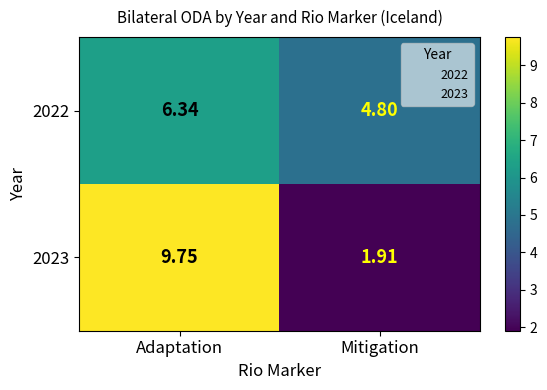

What is the total value across all series at Adaptation?

16.1